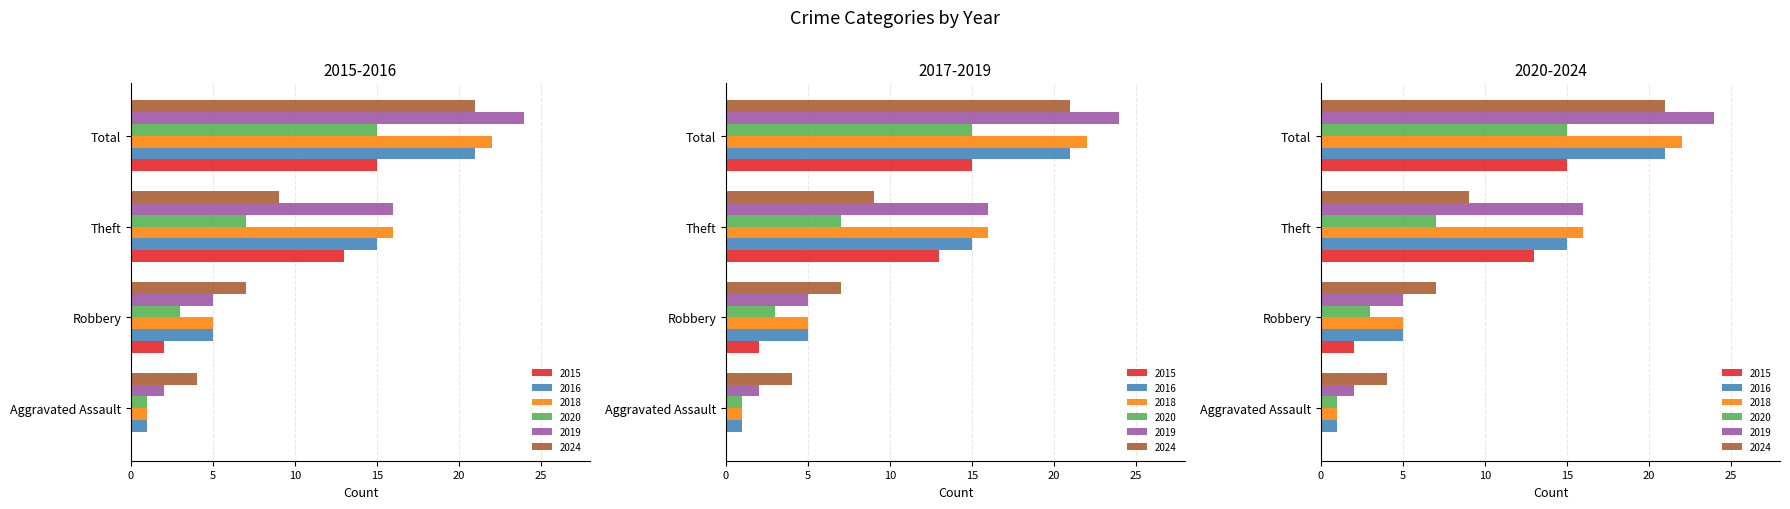

How many data points in 2015 are less than 13?

2